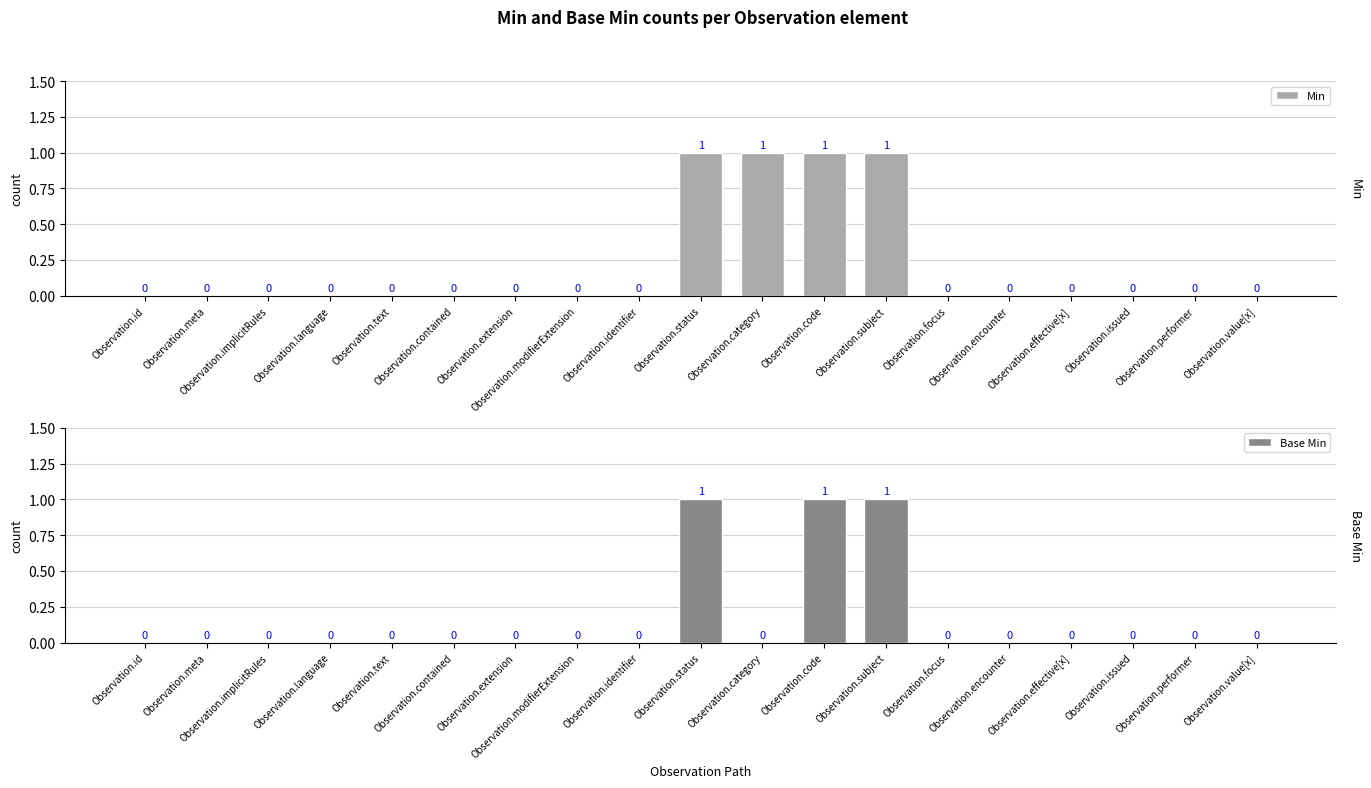

How many Min values are between 0 and 1?

19